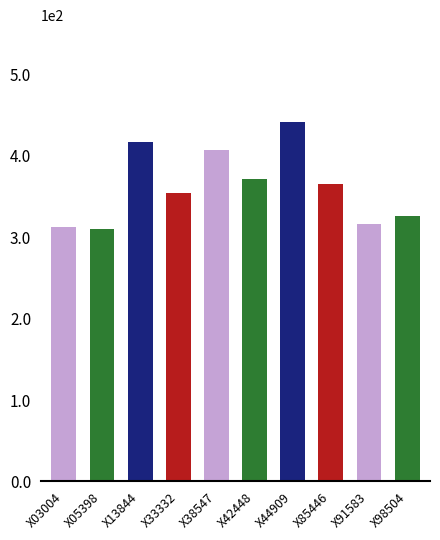

Between X05398 and X38547, which is larger?

X38547